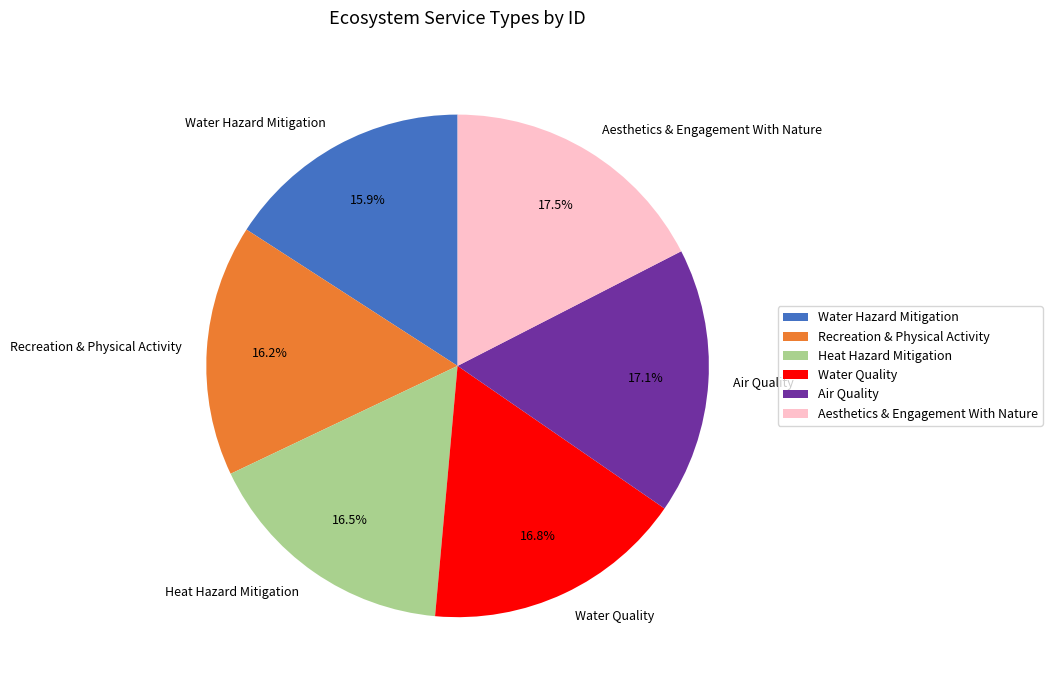

How many segments does this pie chart have?

6